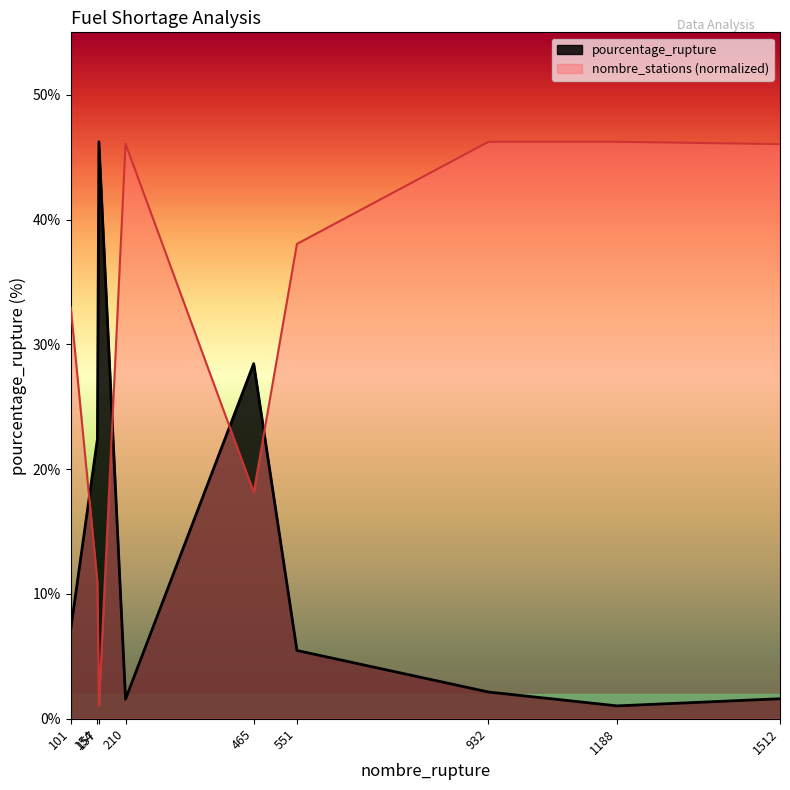

What is the approximate value of nombre_stations at 1512?

46.0